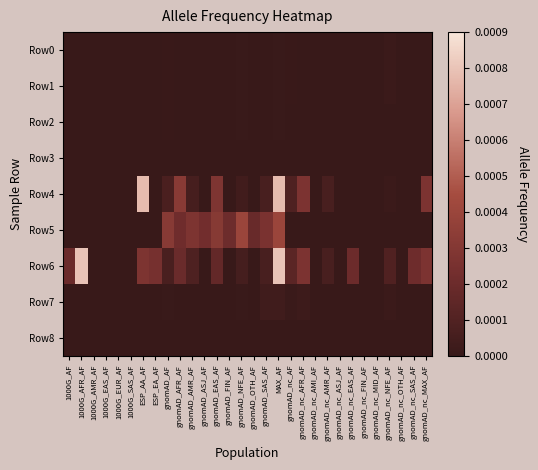

At which category is the sum across all series the highest?

MAX_AF